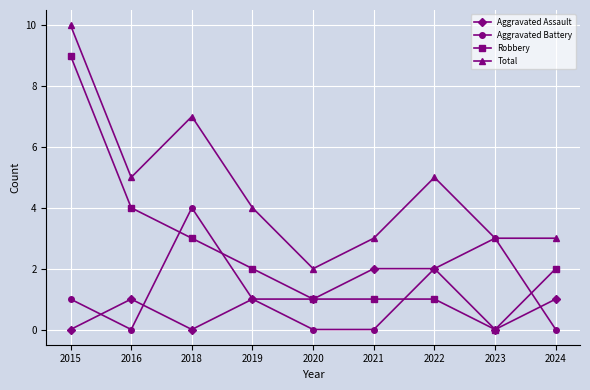

At which category does Aggravated Assault reach its first local peak?

2016